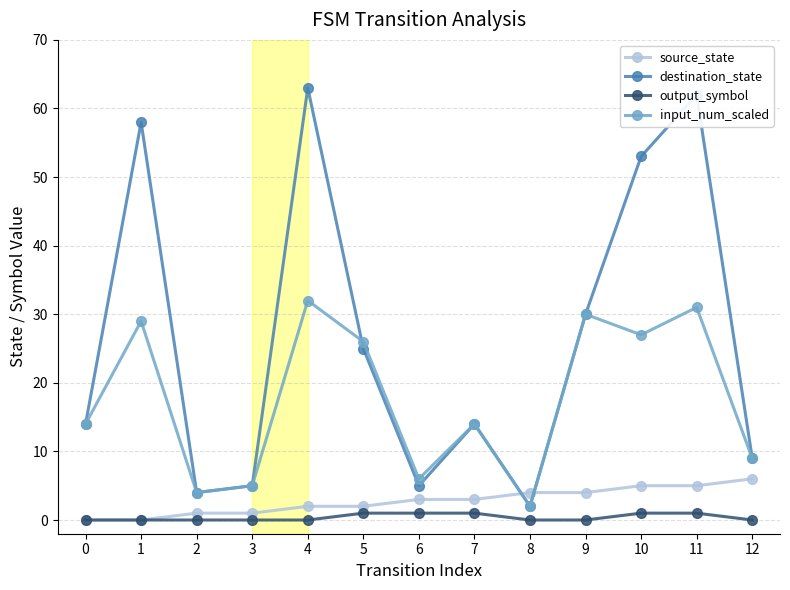

Is the value of input_num_scaled at 3 greater than the value of output_symbol at 5?

Yes